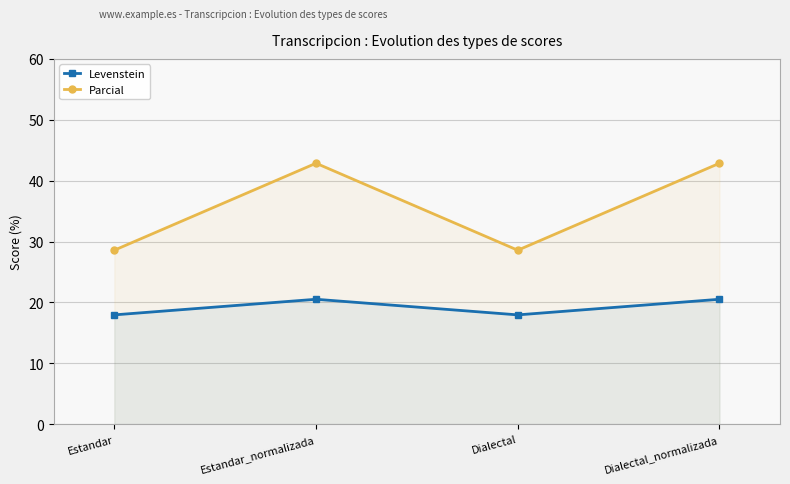

Does the chart have visible grid lines?

Yes